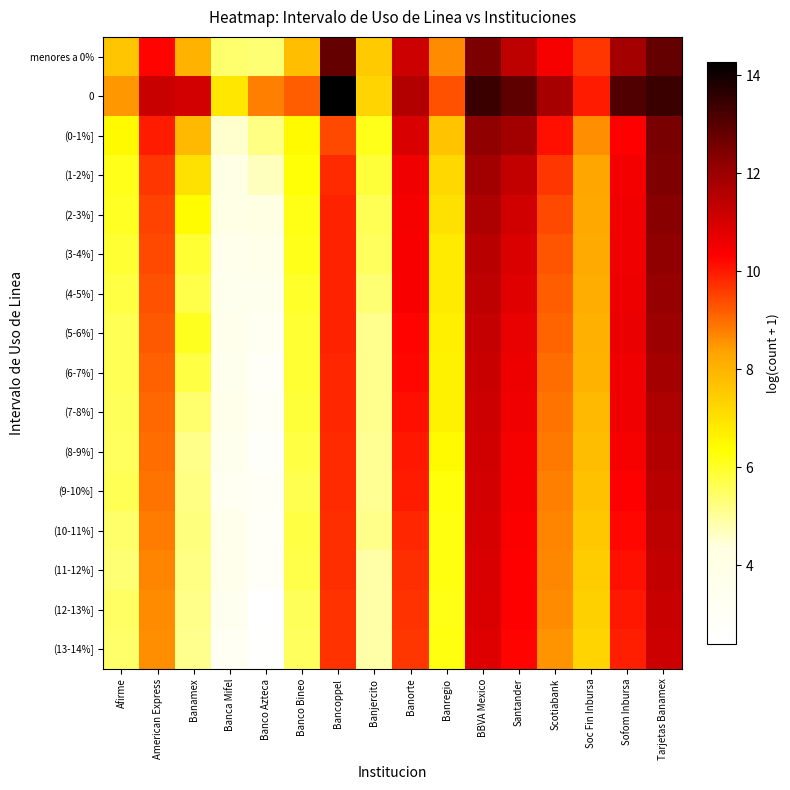

What is the maximum value shown in the chart?

14.3